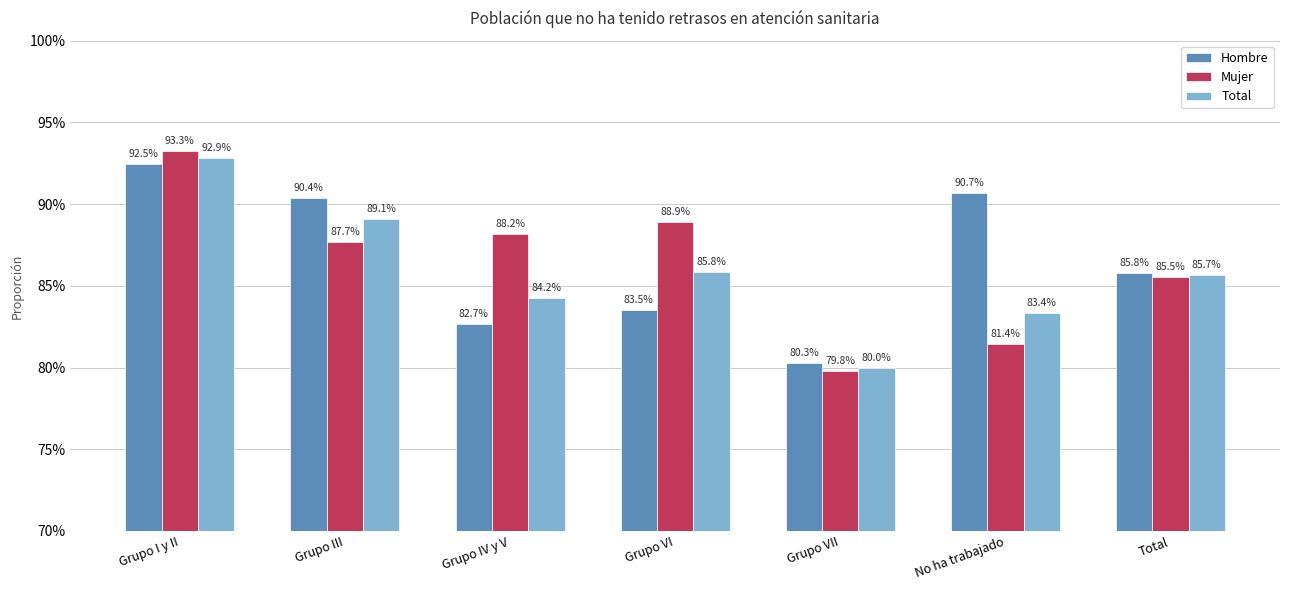

At which category is the sum across all series the highest?

Grupo I y II